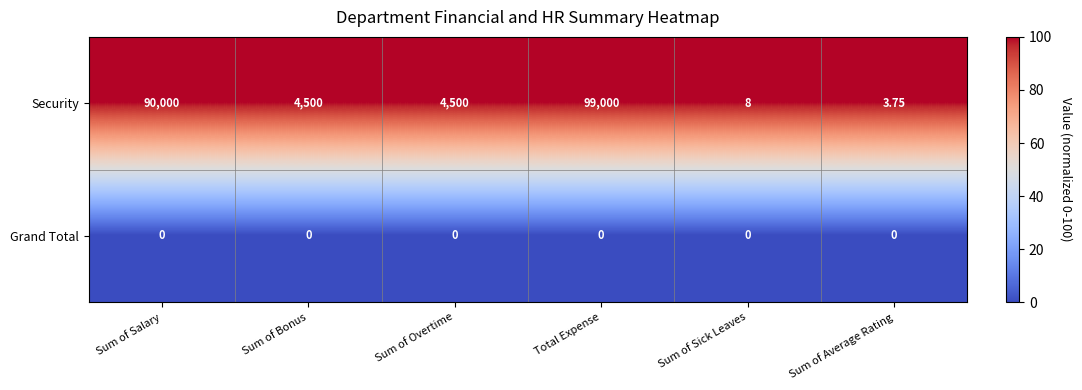

List the series in order of their overall mean, lowest first.

Grand Total, Security